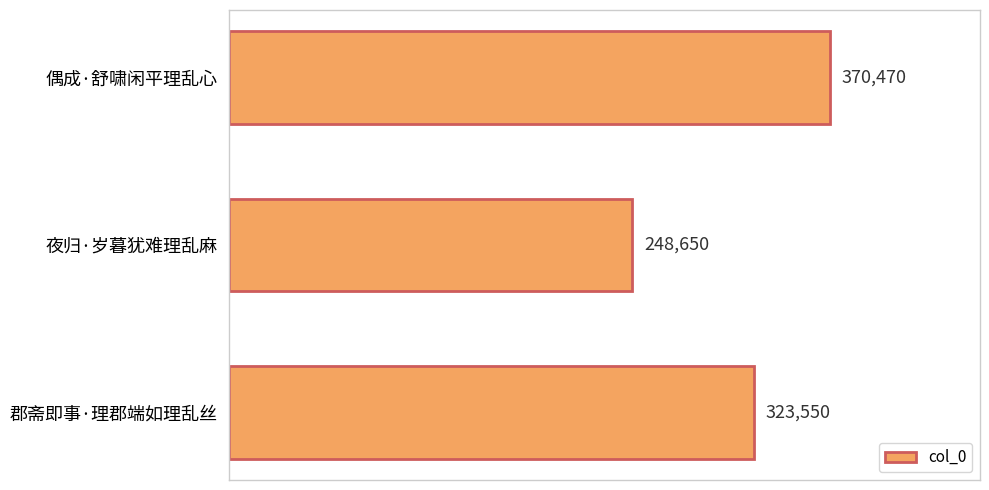

Reading bottom to top, transcribe all the data shown in this chart.

郡斋即事·理郡端如理乱丝=323550	夜归·岁暮犹难理乱麻=248650	偶成·舒啸闲平理乱心=370470